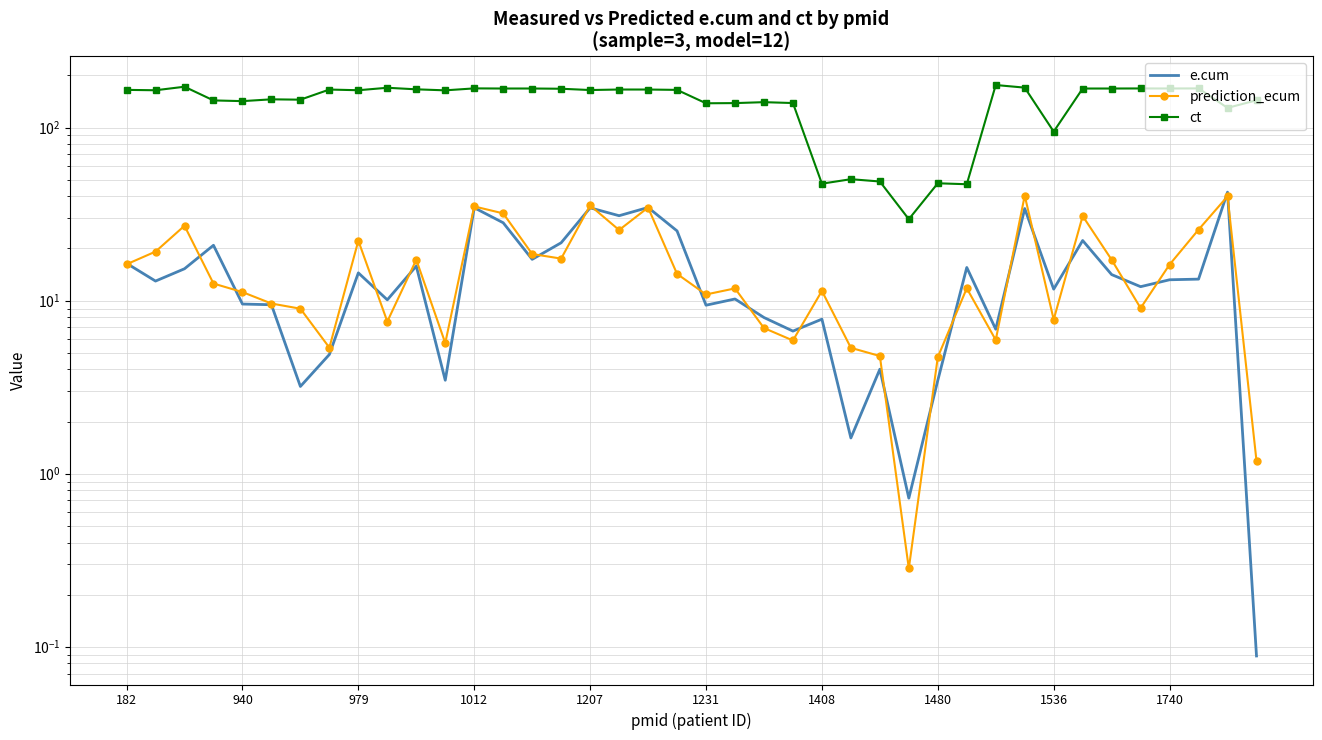

What is the value of the e.cum point at the 9th from the left?

14.5